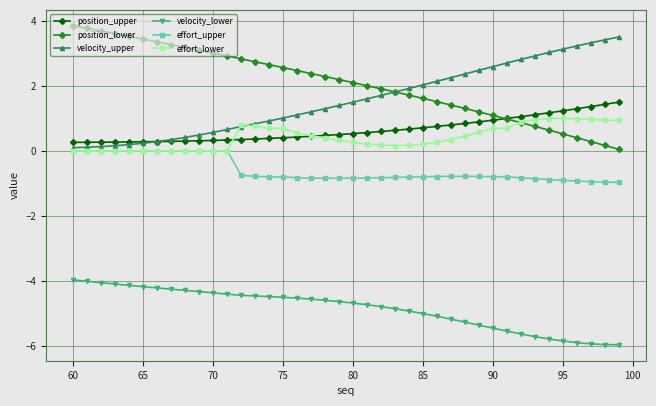

What is the value of the position_upper point at the 33rd from the left?

1.1